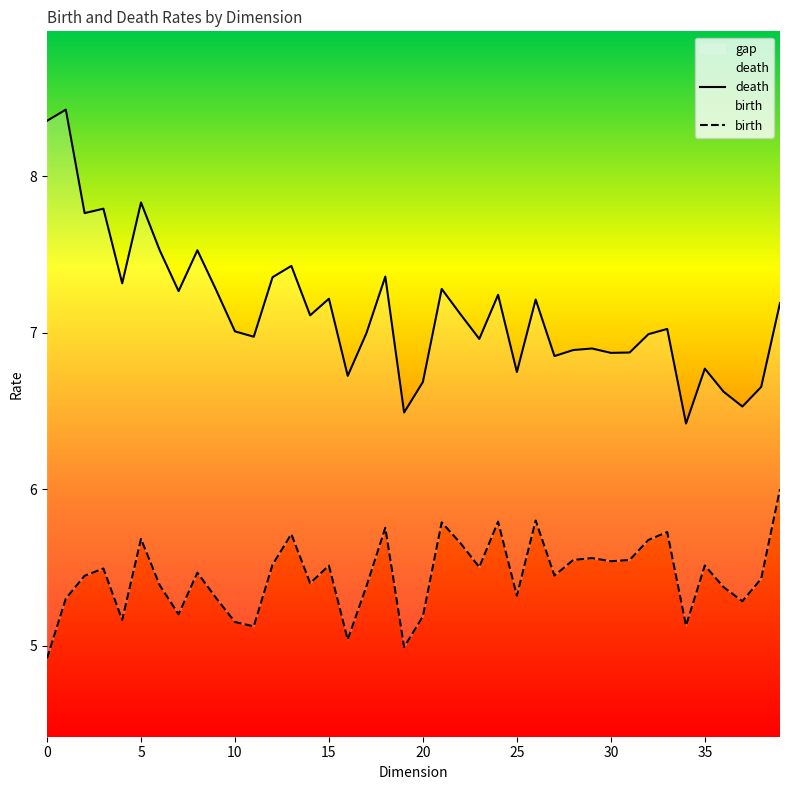

Rank the series by their maximum value, from highest to lowest.

death, birth